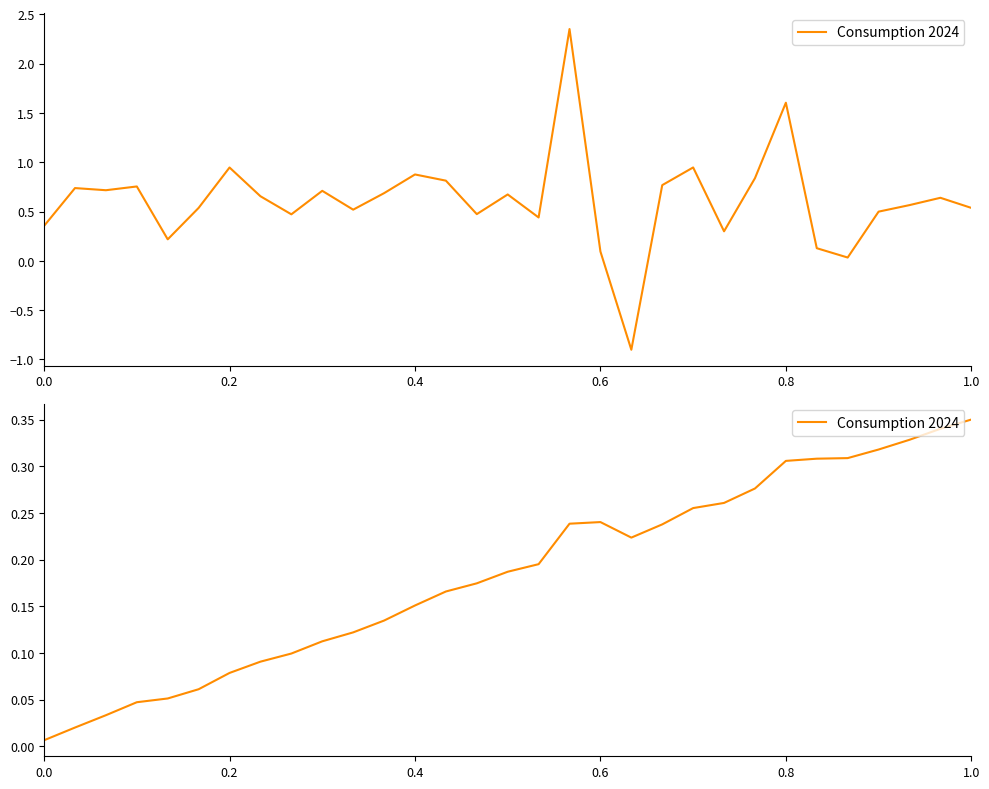

What is the difference between the maximum and minimum values?

0.3